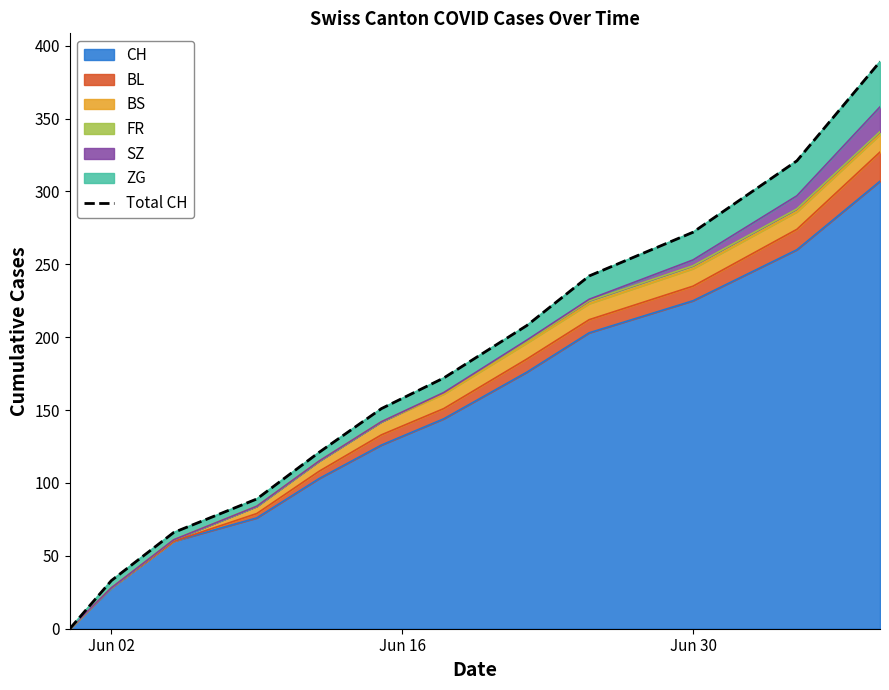

True or false: the data has more than 2 interior local peaks.

False